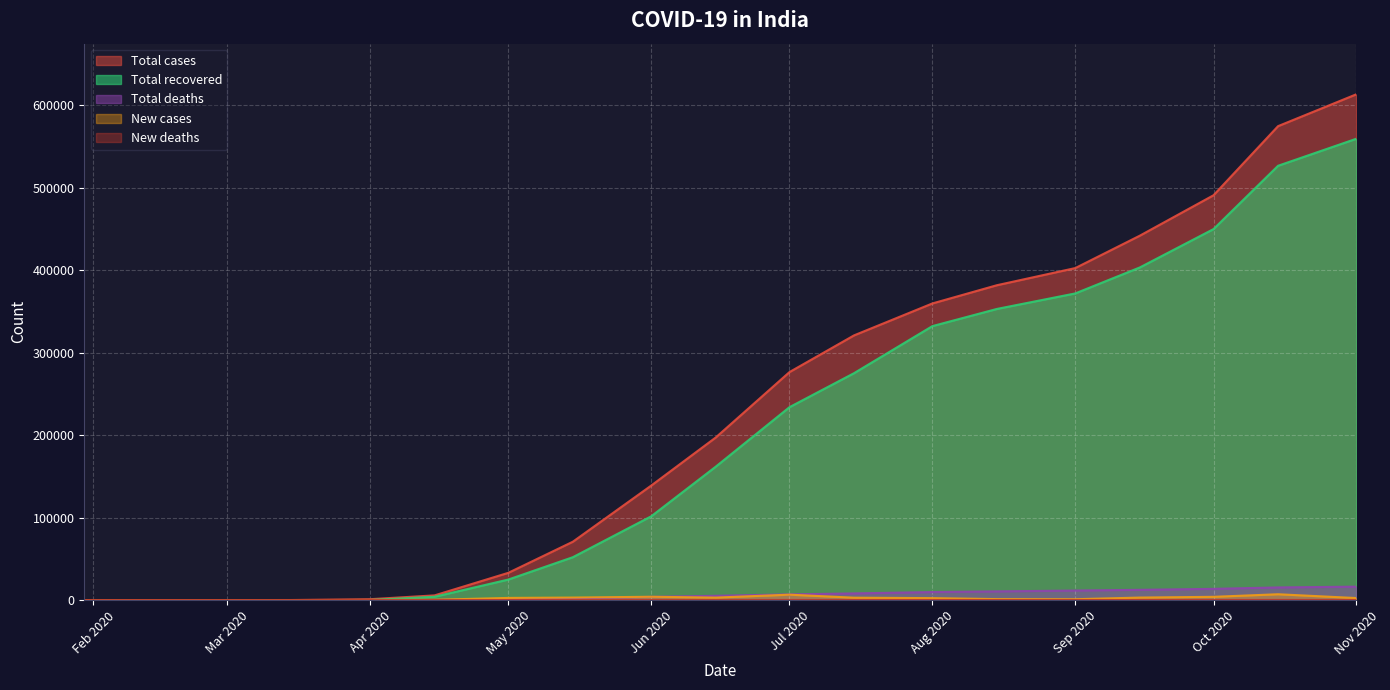

At which label does New cases reach its peak?

2020-10-15